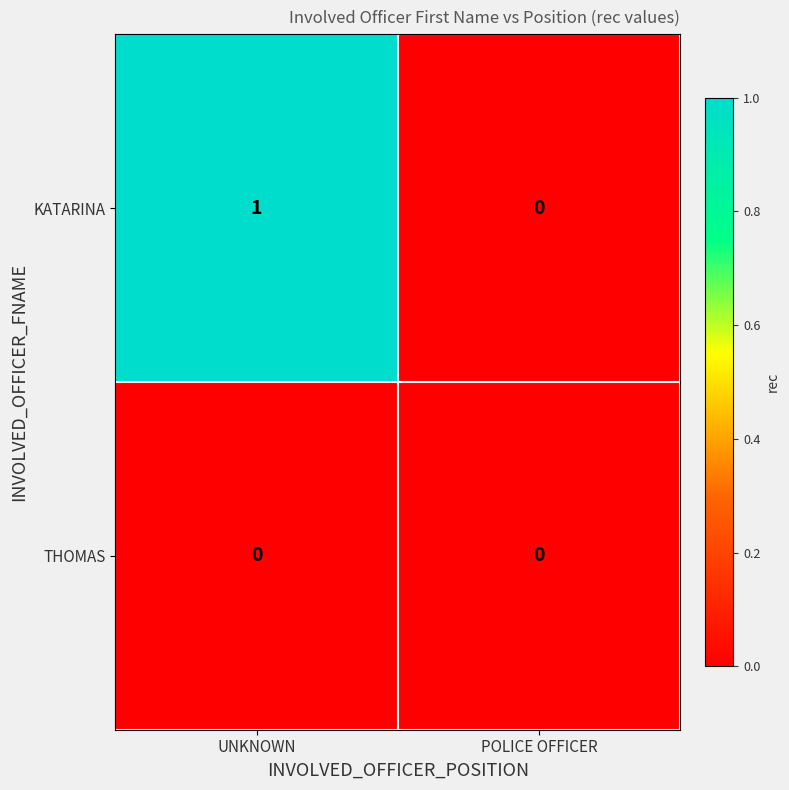

Reading left to right, what are all the values shown in this chart?

KATARINA: UNKNOWN=1	POLICE OFFICER=0
THOMAS: UNKNOWN=0	POLICE OFFICER=0